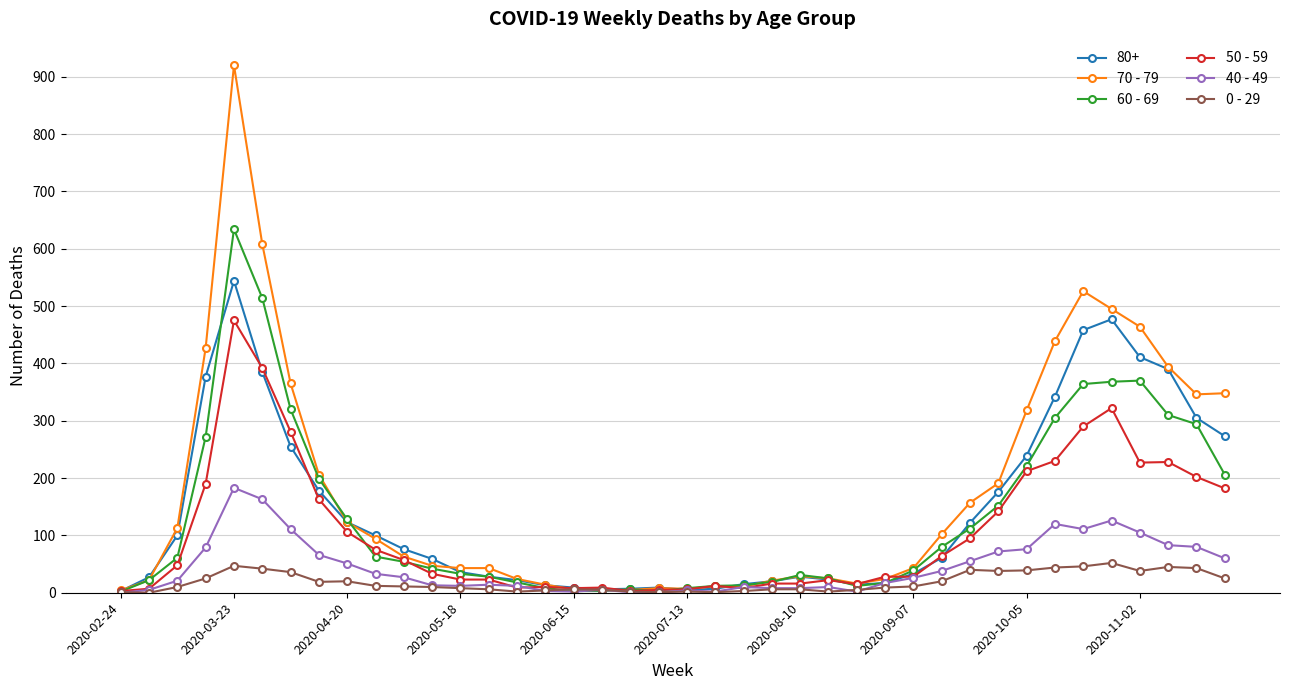

How many lines are shown in the chart?

6